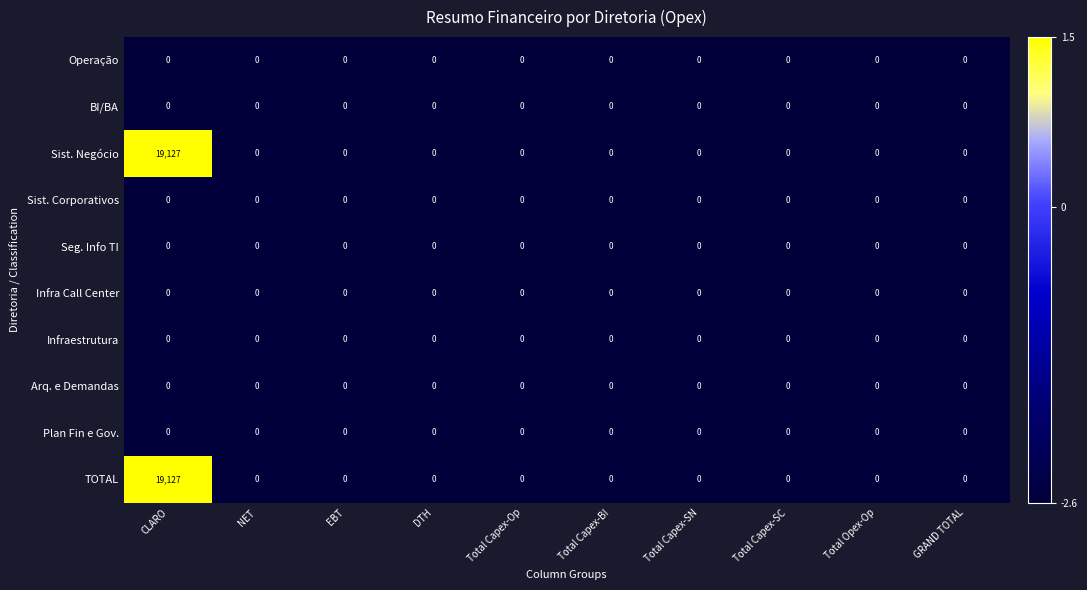

What is the maximum value shown in the chart?

19127